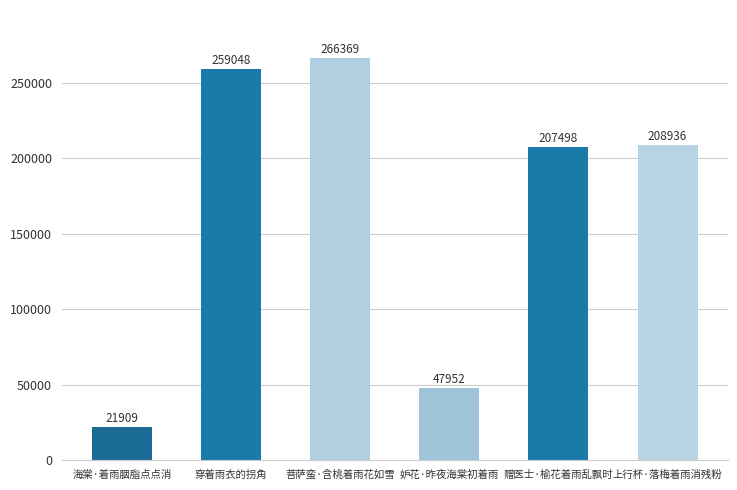

What is the average value?

168619